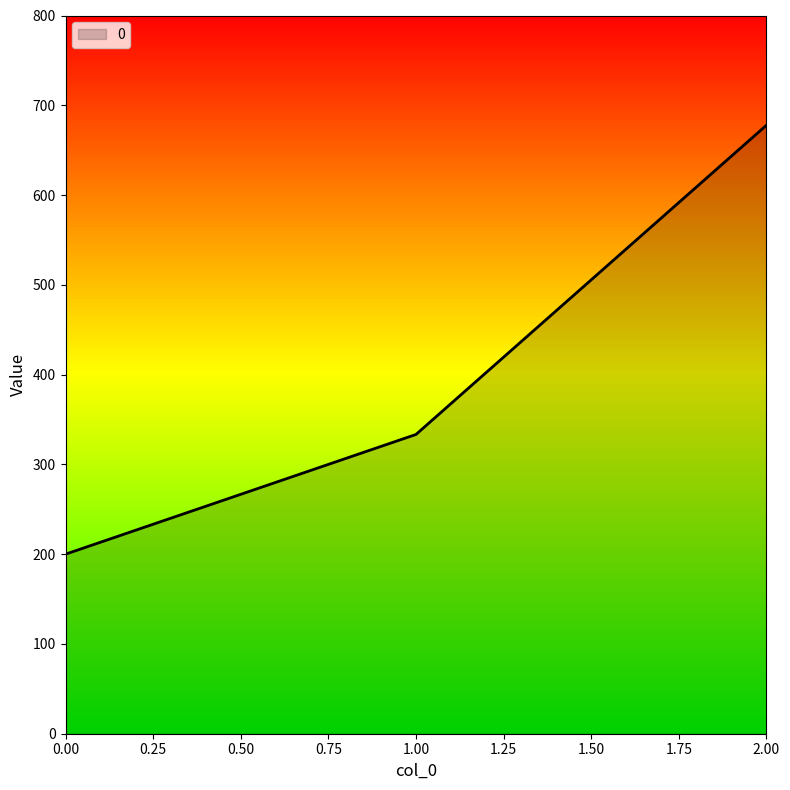

Is it true that the value at 1.00 is 333.3?

True